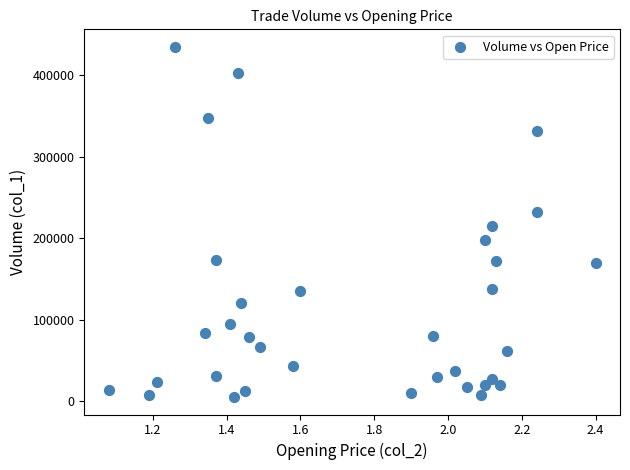

What is the range of Y values (max minus min)?

430000